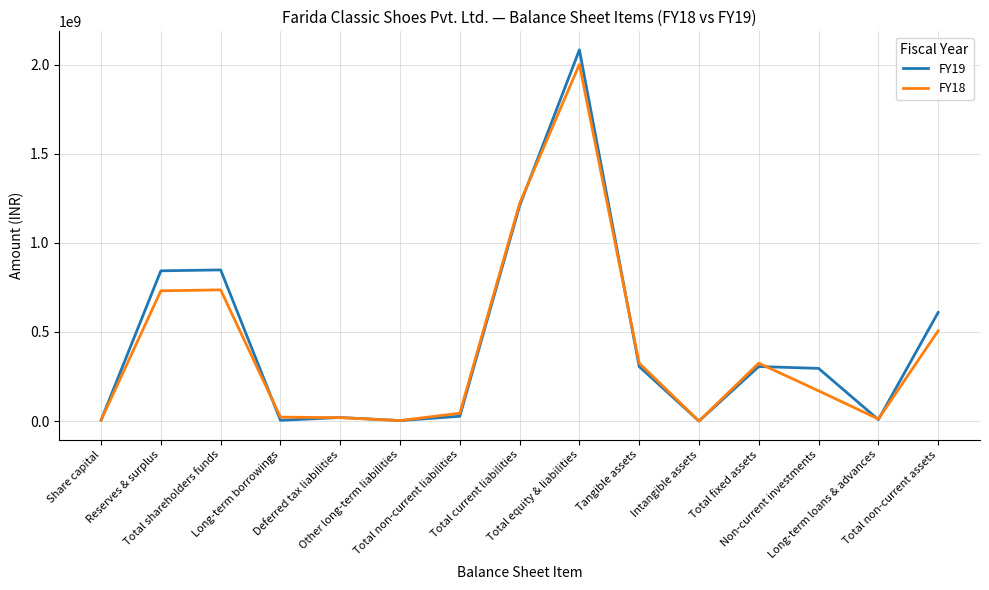

Which series has the widest spread of values?

FY19